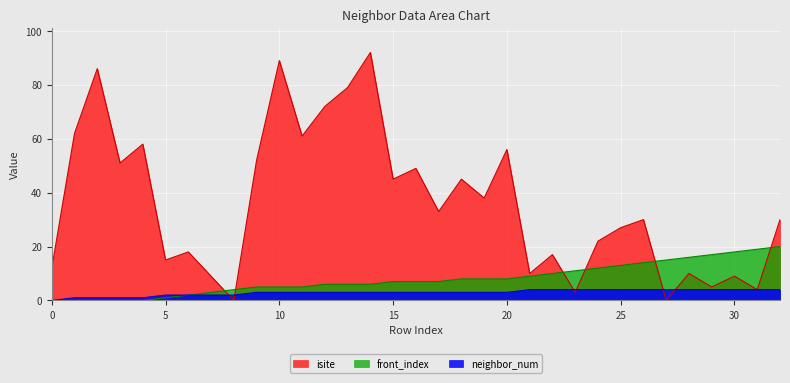

What are all the series names shown in the legend?

isite, front_index, neighbor_num